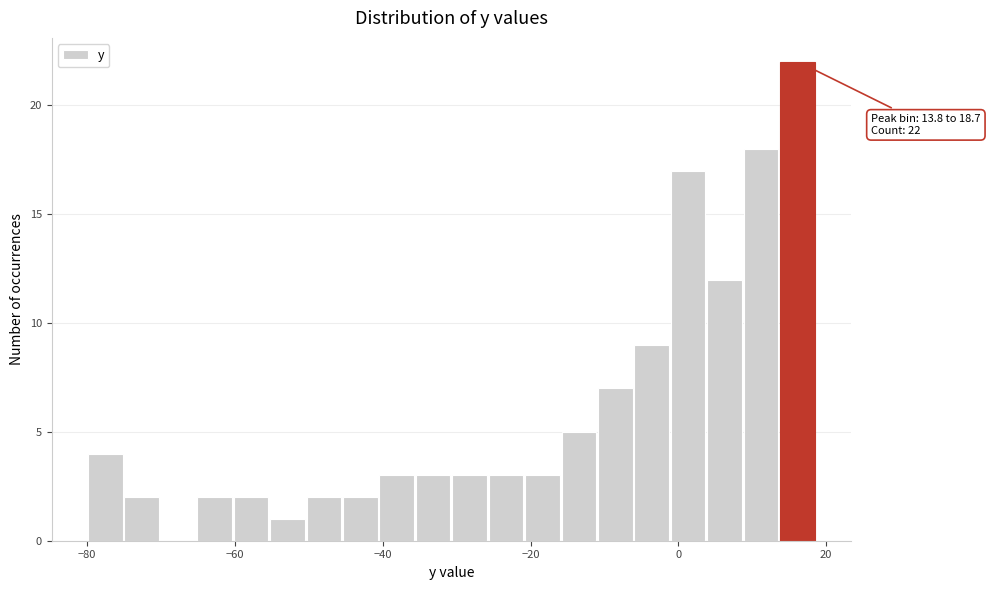

Around what value on the x-axis is the tallest bar? Give the approximate position of its centre, as read against the axis.

16